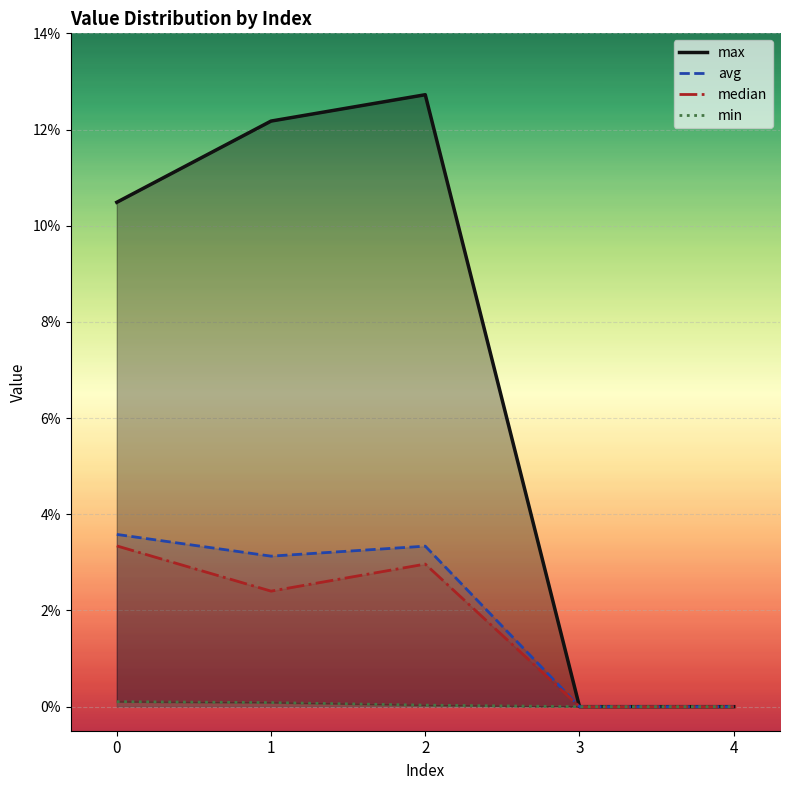

Rank the series at 0 from lowest to highest value.

min, median, avg, max